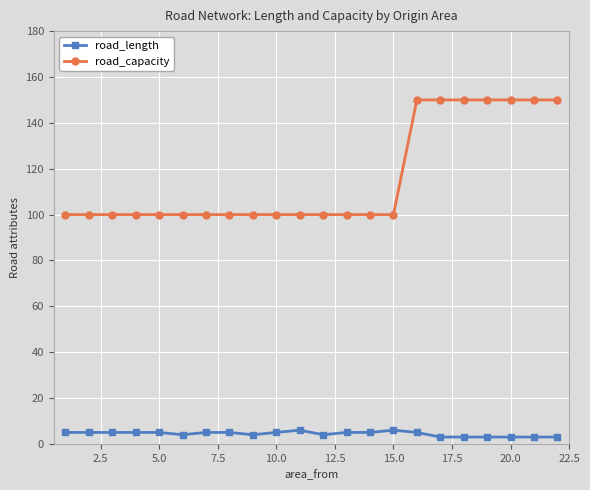

Which series has the widest spread of values?

road_capacity